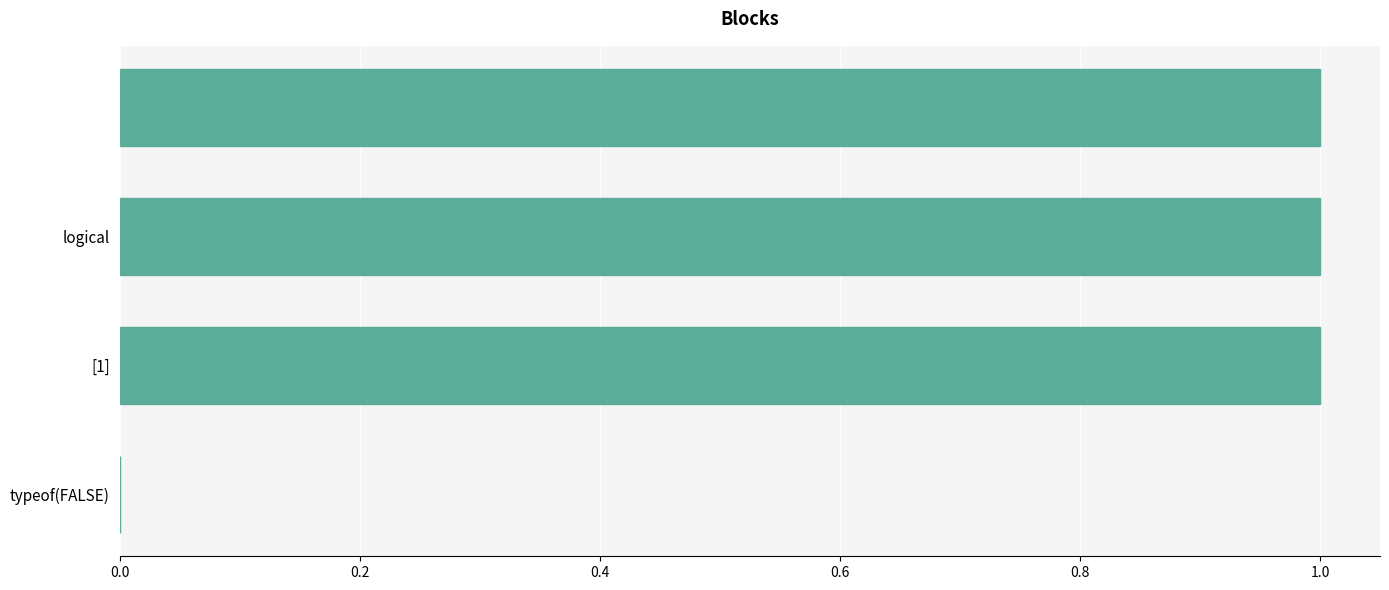

What is the sum of all values?

3